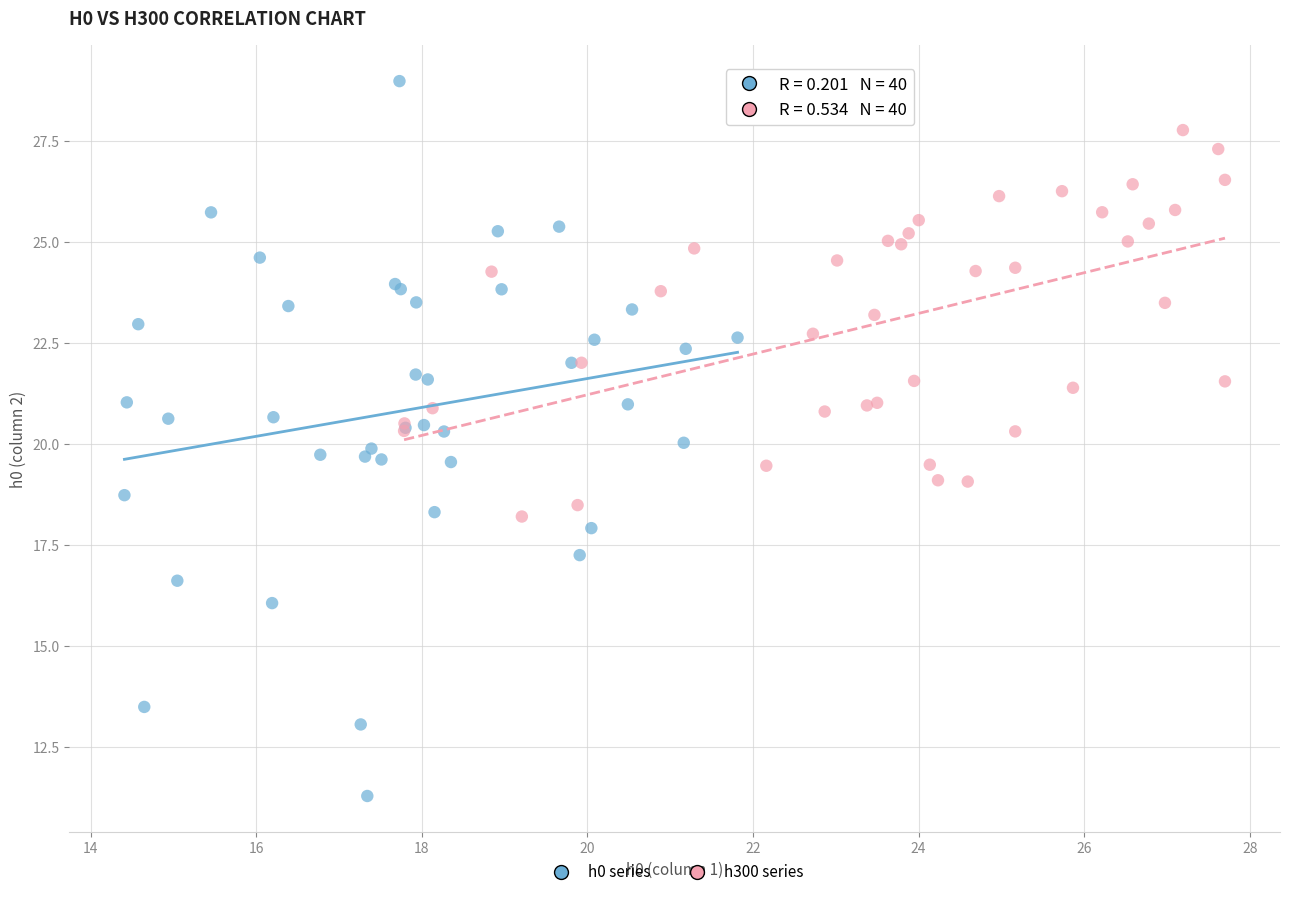

Which series reaches the minimum Y coordinate?

h0 series